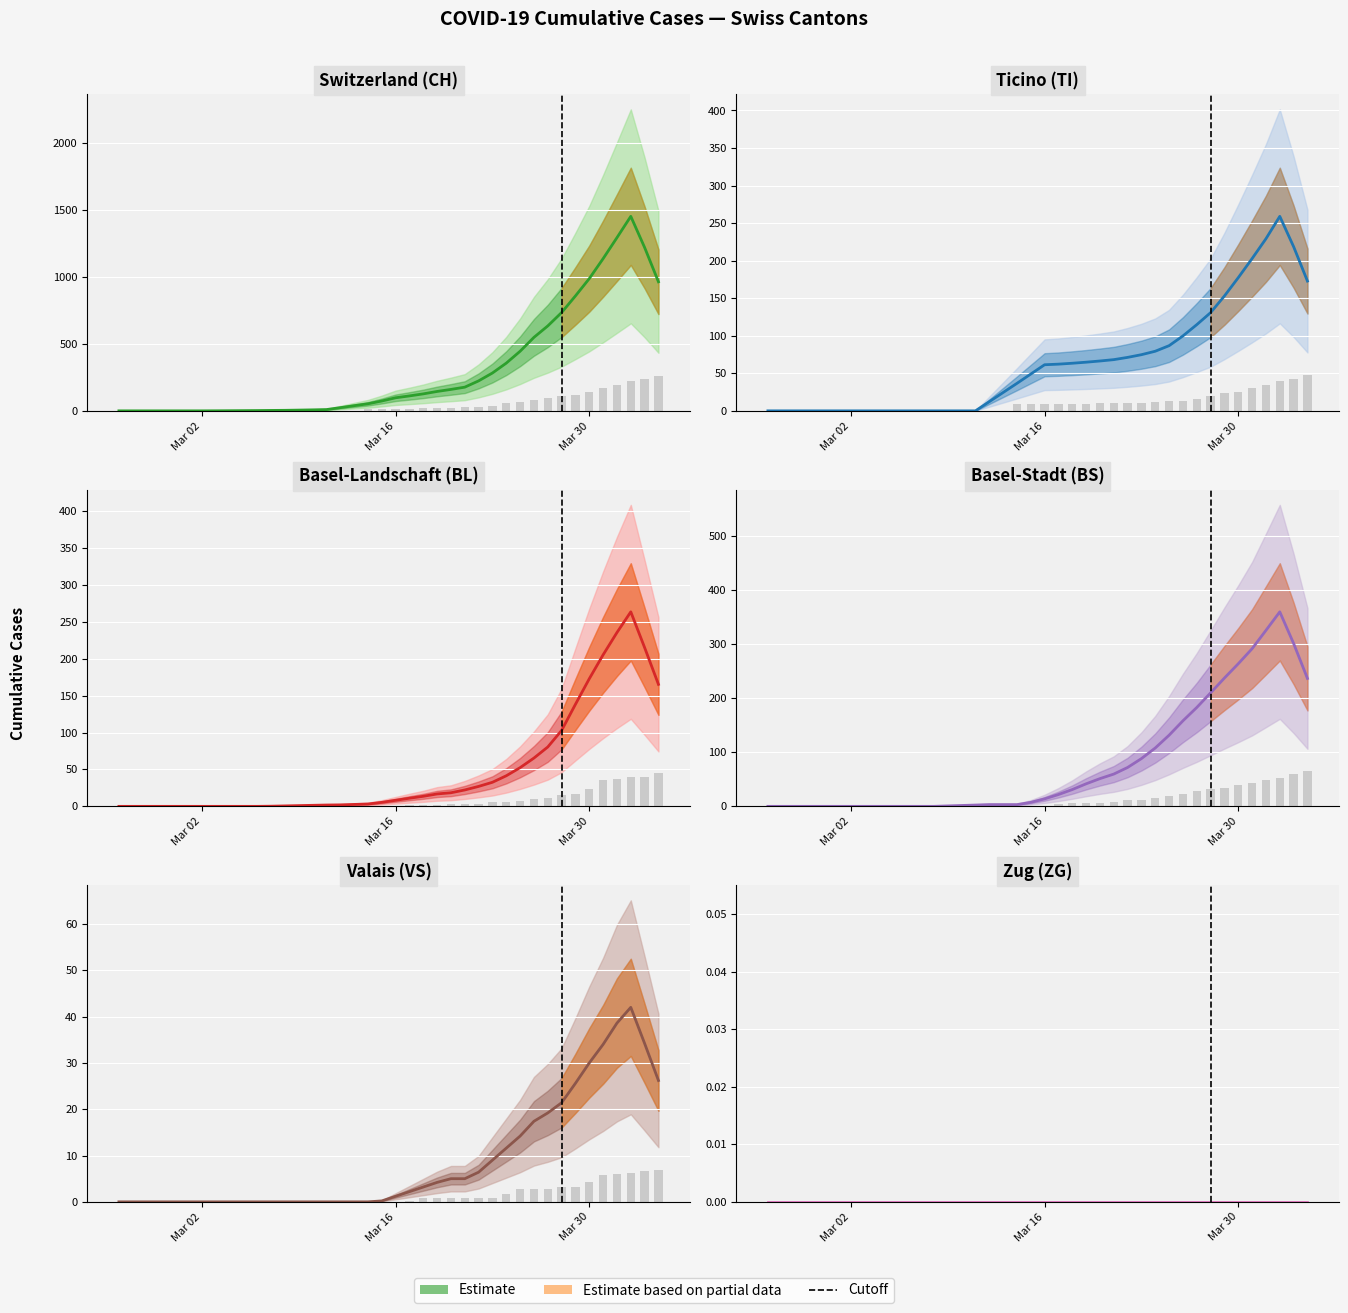

How many groups of bars are there?

40